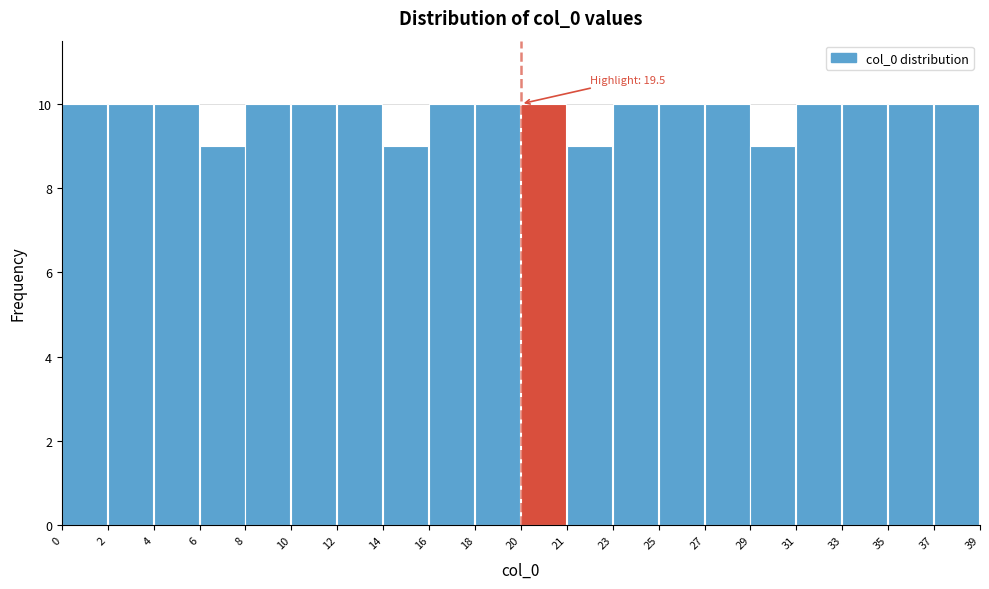

Reading left to right, what are all the values shown in this chart?

0=10	2=10	4=10	6=9	8=10	10=10	12=10	14=9	16=10	18=10	20=10	21=9	23=10	25=10	27=10	29=9	31=10	33=10	35=10	37=10